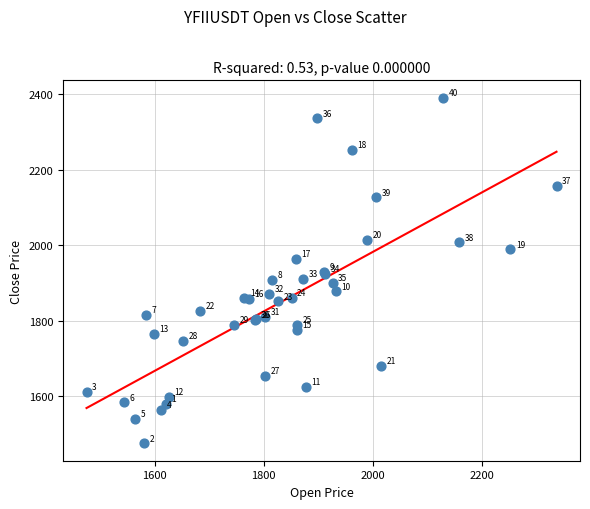

What Y value in the scatter plot is closest to 1933?

1930.5